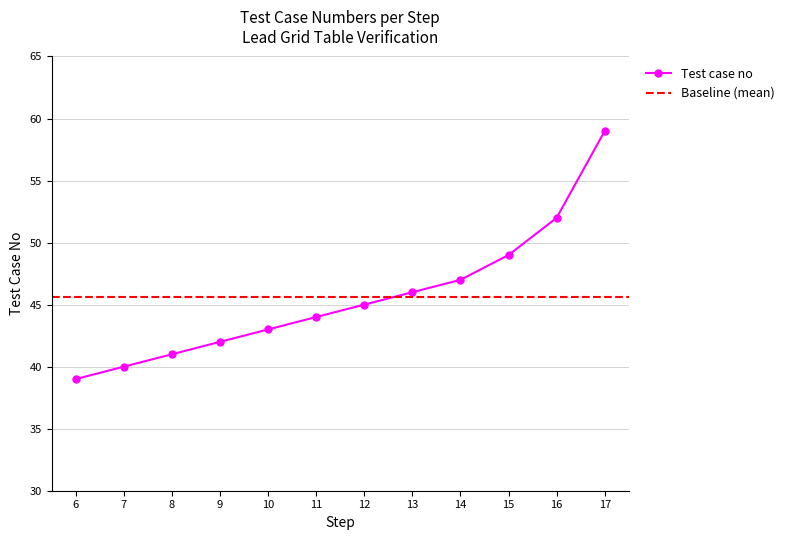

Is it true that Test case no equals 67 at 9?

False